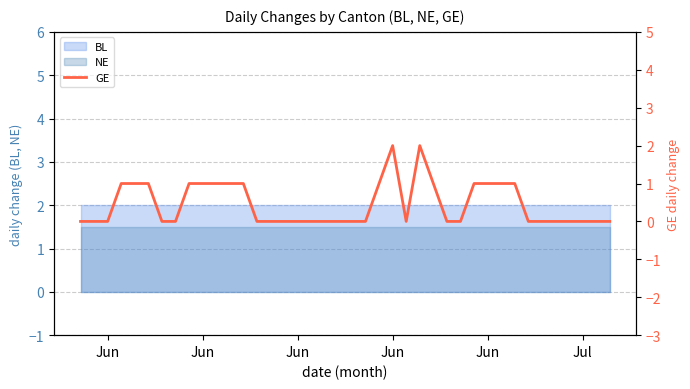

What is the sum of all values?

18